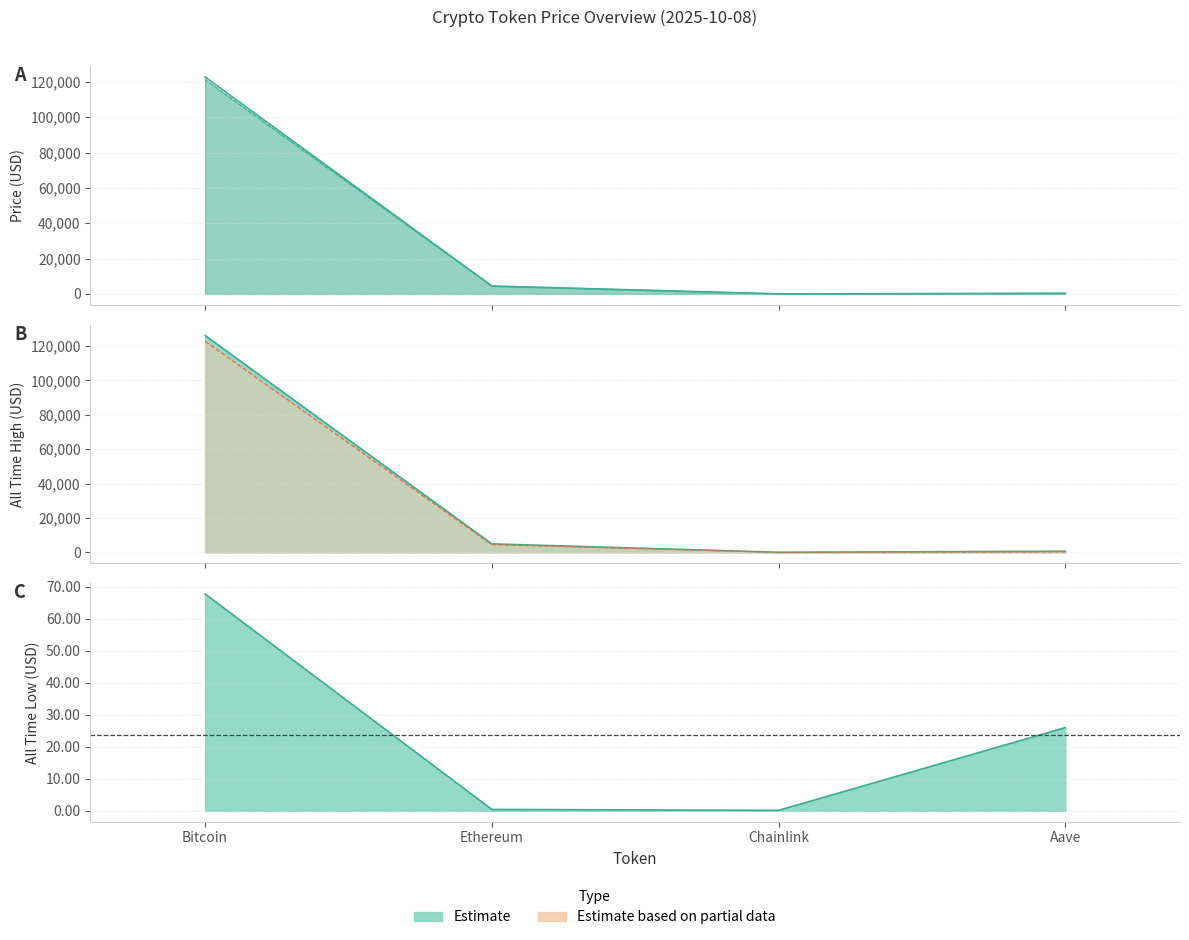

True or false: price has a value of 41458.8 at Bitcoin.

False